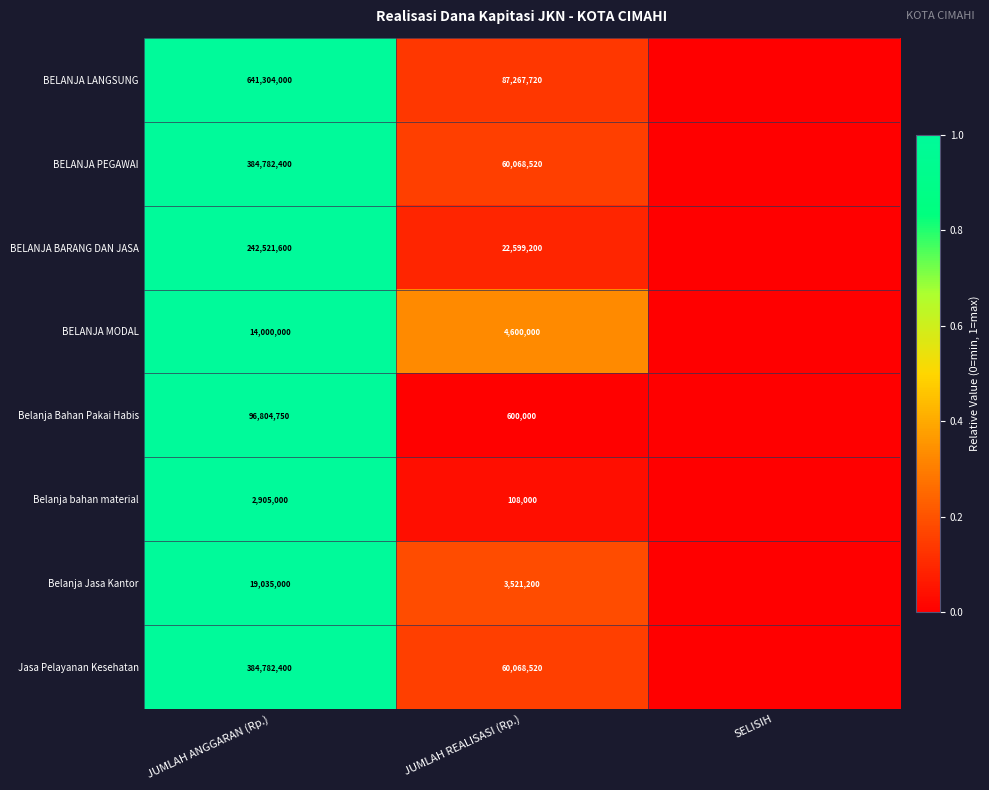

Is it true that BELANJA LANGSUNG equals 230877740 at JUMLAH ANGGARAN (Rp.)?

False